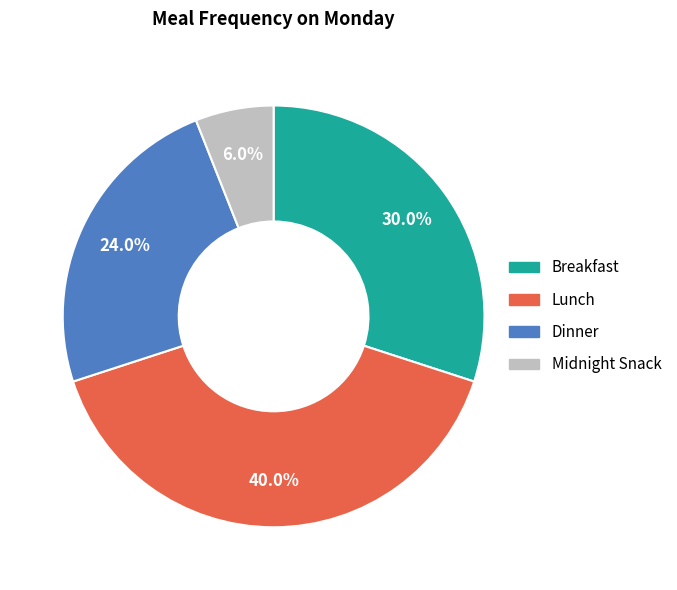

Does any single category account for the majority?

No